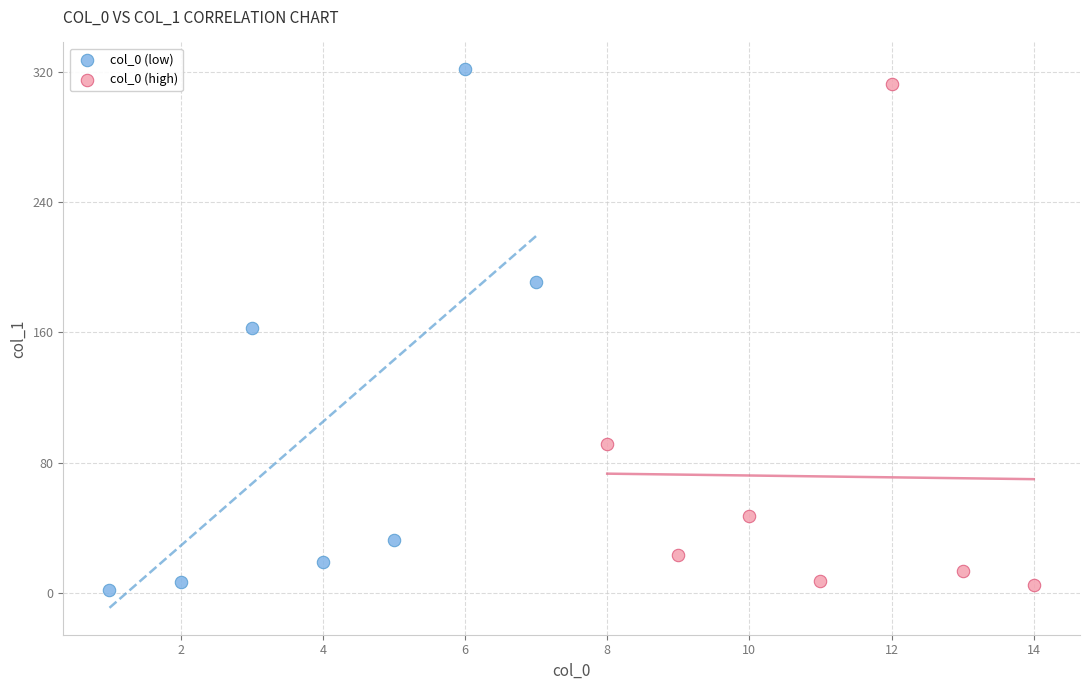

Which series reaches the maximum Y coordinate?

col_0 (low)